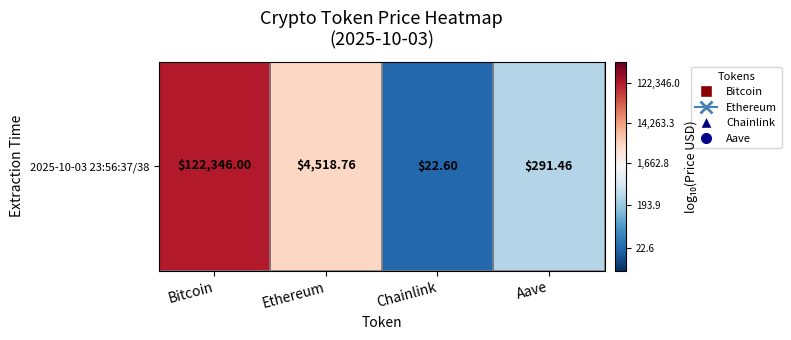

Reading left to right, list all the values displayed in this chart.

5.1	3.7	1.4	2.5